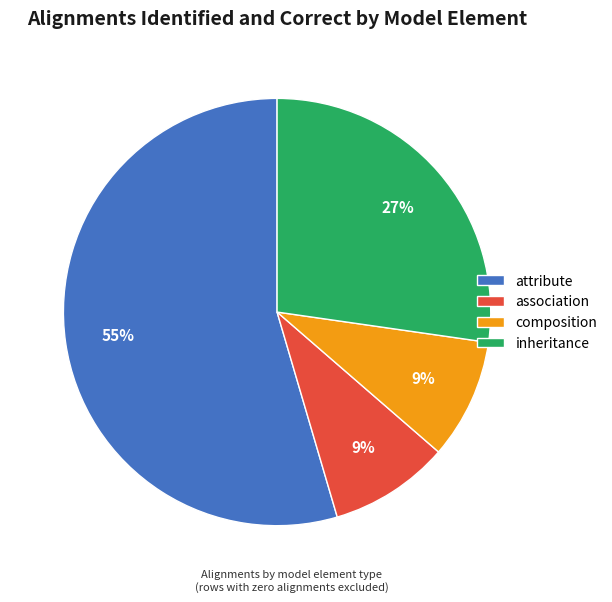

What is the ratio of the value at association to the value at attribute?

0.2